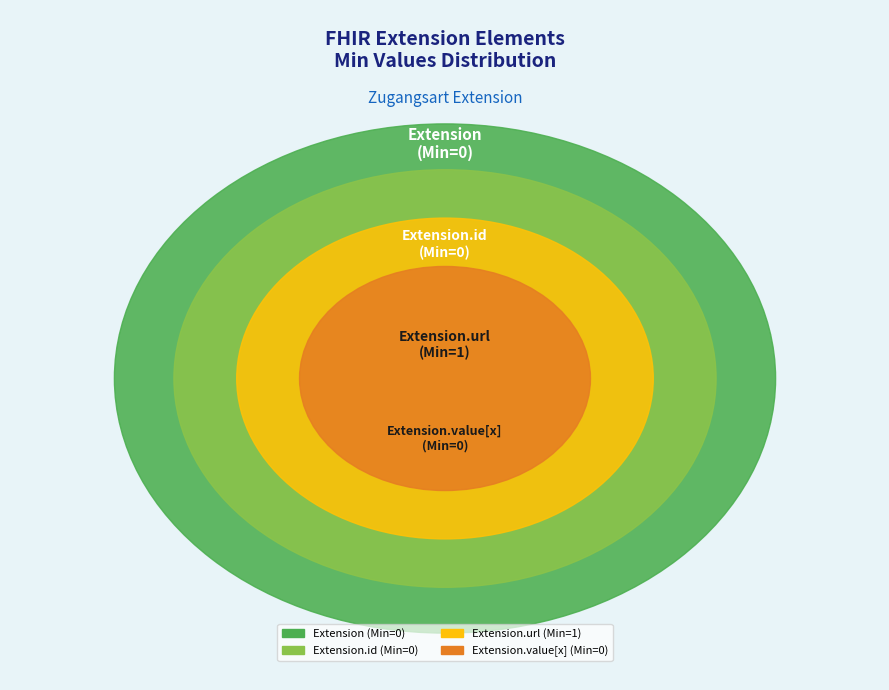

Count the number of slices in the pie.

4